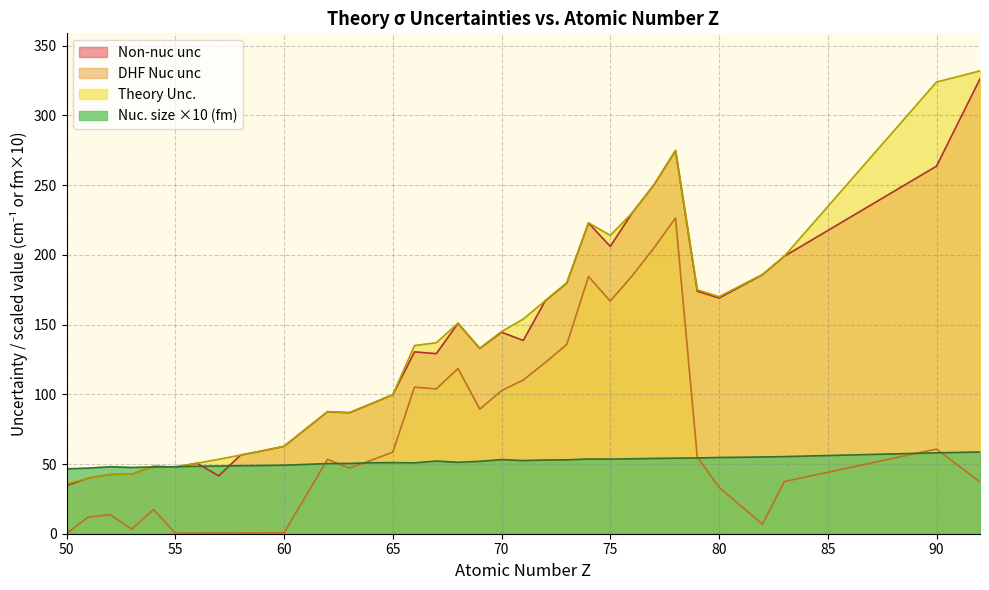

Reading left to right, list all the values displayed in this chart.

Theory σ: 46.6	47.0	48.0	47.5	47.9	48.1	48.4	48.6	48.8	48.9	49.1	50.3	50.4	50.9	51.0	50.8	52.1	51.2	51.9	53.2	52.5	52.9	53.0	53.6	53.5	53.8	54.0	54.2	54.4	54.7	55.0	55.3	58.0	58.6
Theory Unc.: 35.8	39.9	42.5	42.8	48.4	47.8	50.6	53.4	56.4	59.5	62.7	87.6	86.9	93.2	99.7	135.0	137.0	151.0	133.0	145.0	154.0	167.0	180.0	223.0	214.0	230.0	250.0	275.0	175.0	170.0	186.0	199.0	324.0	332.0
DHF unc Nuc: 0.2	11.9	13.6	3.3	17.4	0.4	0.4	0.5	0.5	0.6	0.7	53.4	47.1	52.6	58.5	105.1	103.9	118.5	89.4	102.6	110.3	122.7	135.7	184.5	166.9	184.9	204.8	226.5	55.0	33.4	6.8	37.4	60.7	37.0
DHF unc Non-nuc: 34.5	39.9	42.5	42.7	48.4	47.8	50.6	41.5	56.4	59.4	62.7	87.5	86.7	93.1	99.7	130.4	129.2	150.9	132.9	144.5	138.6	166.8	179.8	222.9	206.1	229.9	250.0	274.7	174.0	169.1	185.8	199.0	263.7	326.3